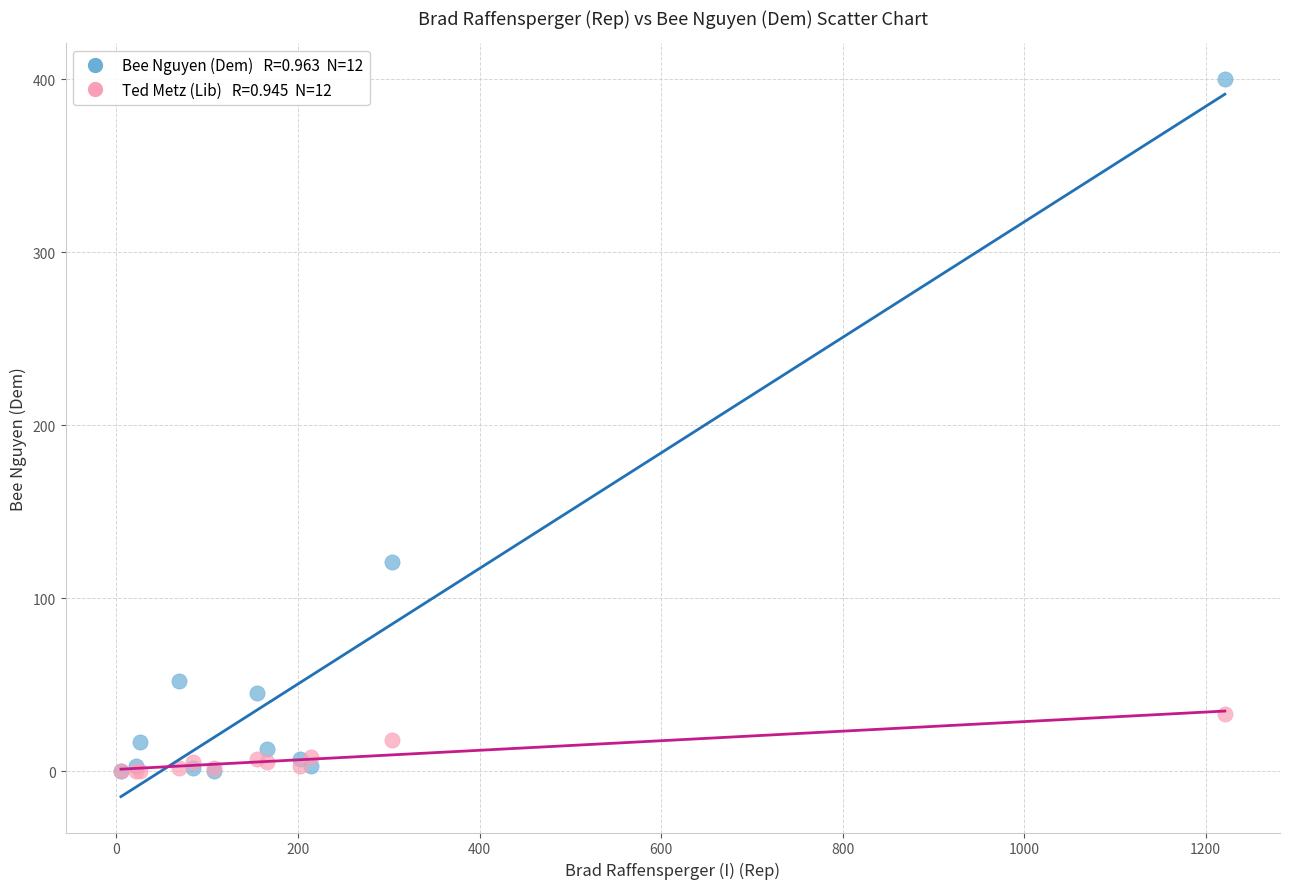

Across all series, what Y value is closest to 200?

121